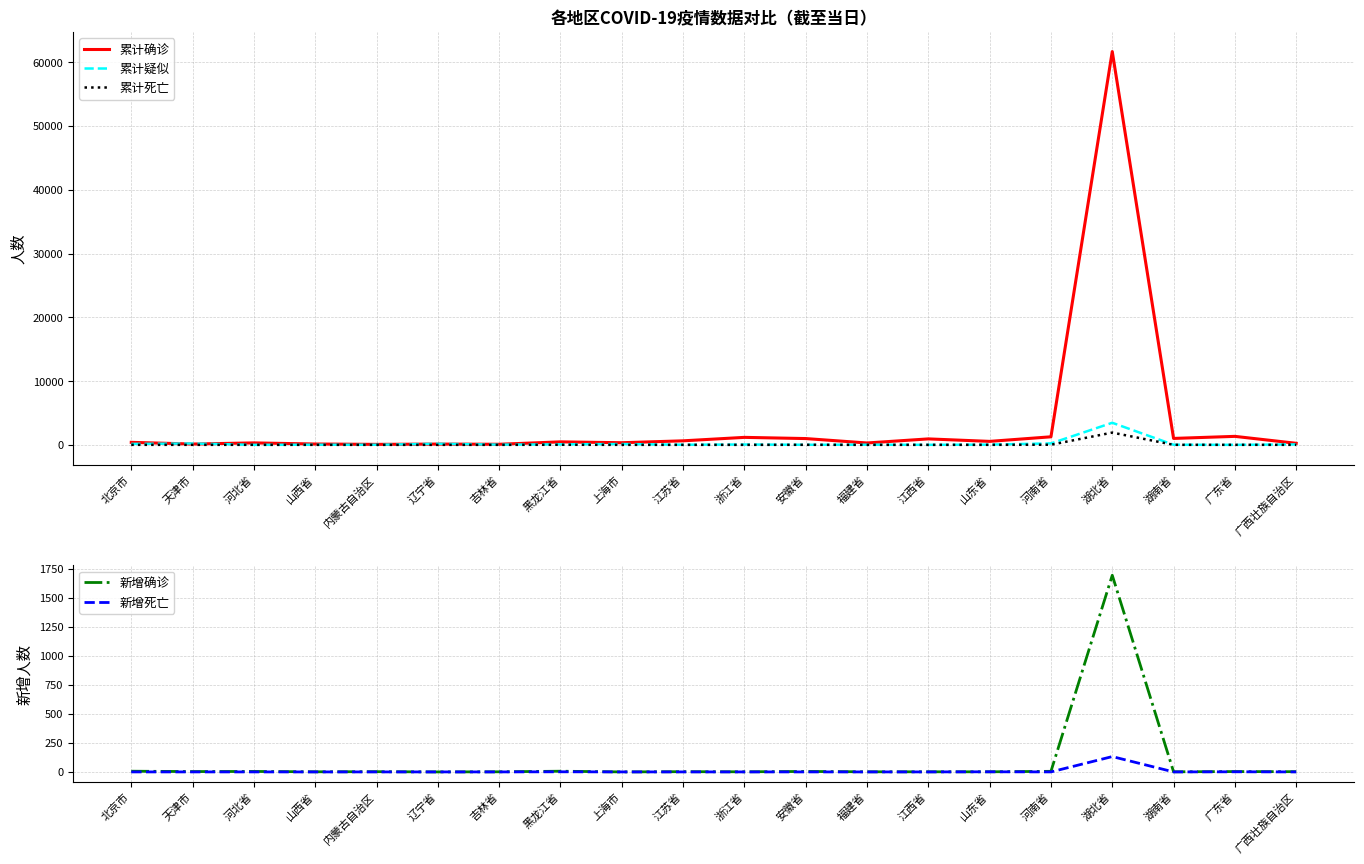

True or false: 新增死亡 and 累计死亡 cross at least once.

False